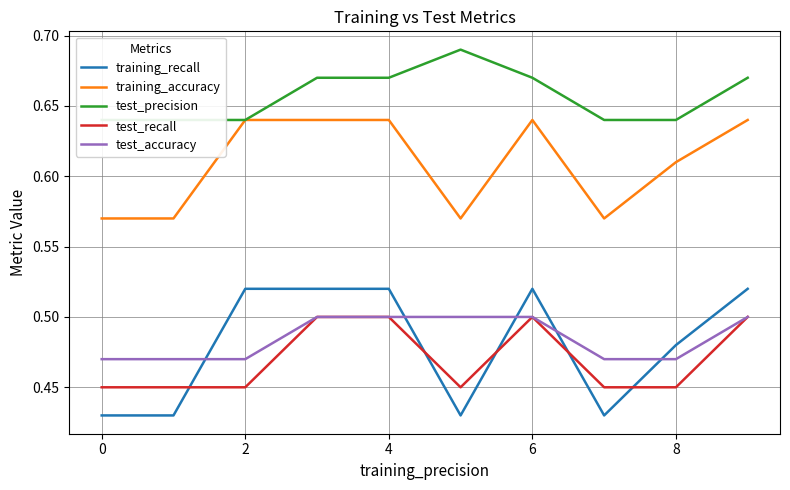

The training_recall series shows 0.1 at 0. True or false?

False